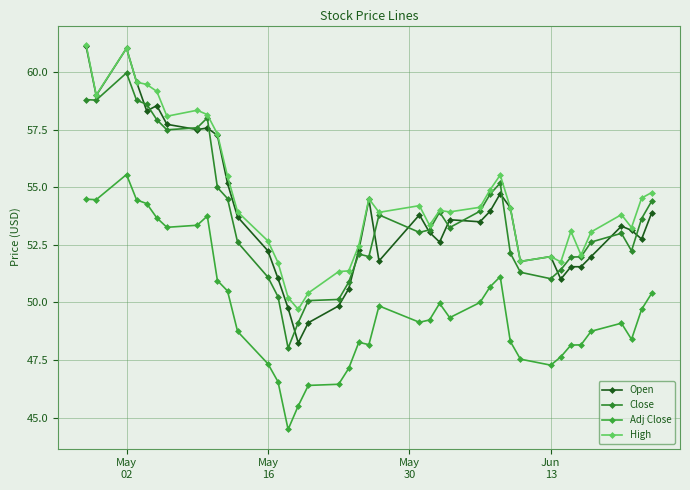

Where is the first local minimum for Open?

May
16